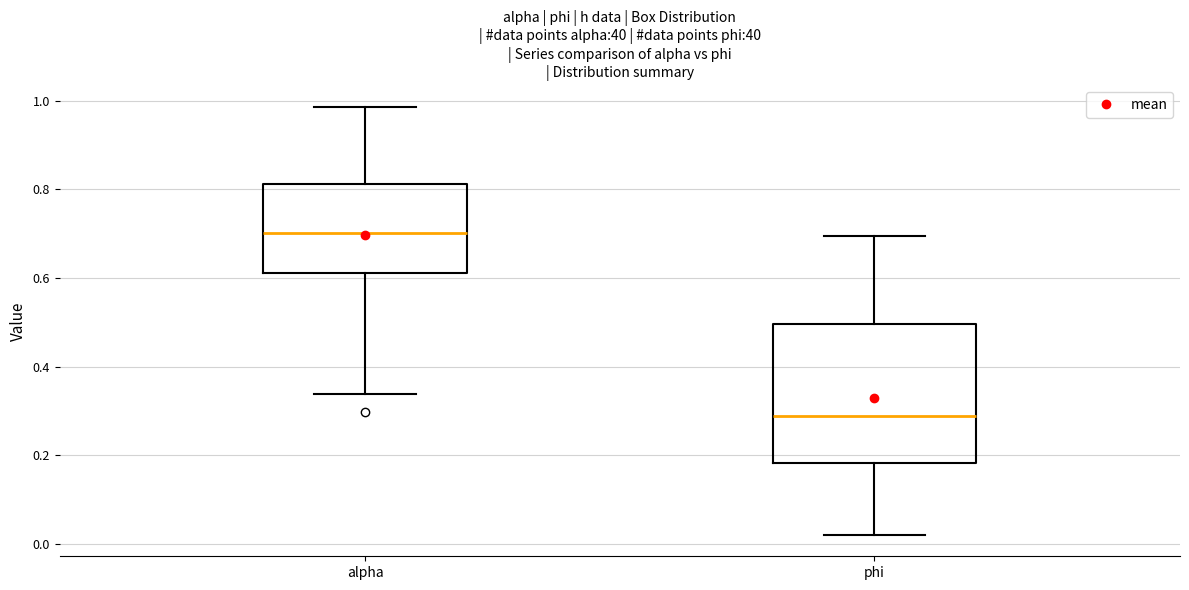

Reading left to right, transcribe this box plot: for each box, give where its median line is, the range the box spans, and where its two whiskers end, as read against the y-axis. The values are not printed on the chart, so give them approximately, as read against the axis.

alpha: median 0.70, box 0.62 to 0.82, whiskers 0.34 to 0.98
phi: median 0.28, box 0.18 to 0.50, whiskers 0.02 to 0.70